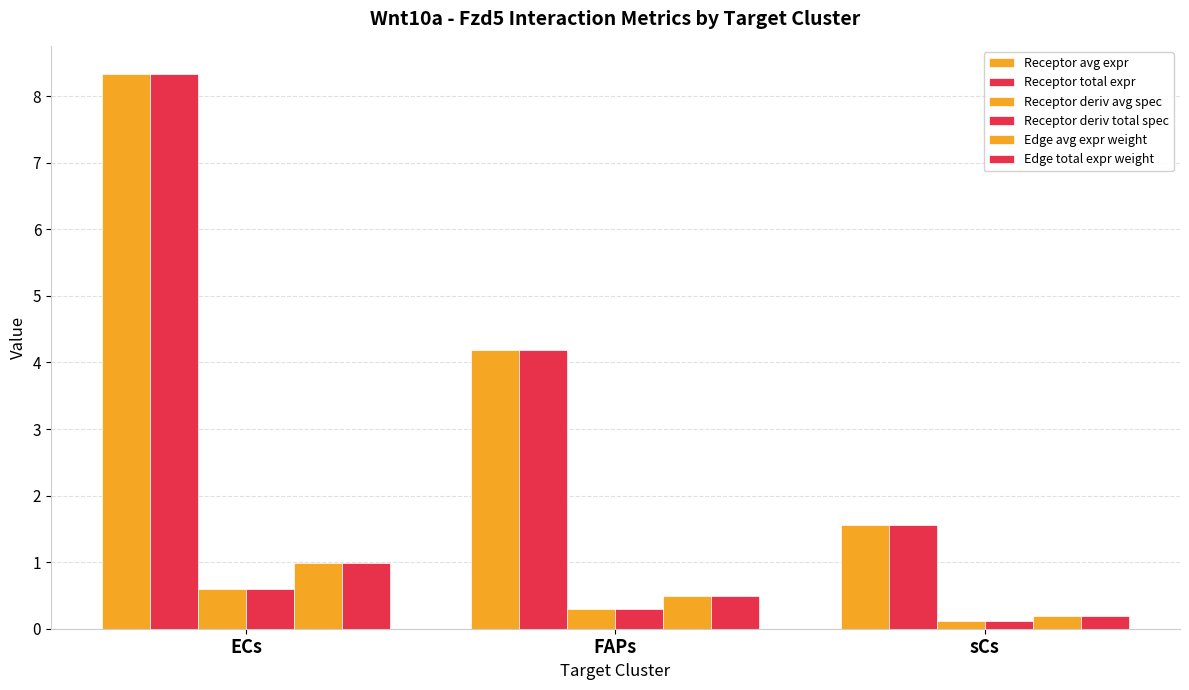

How many series are shown in this chart?

6